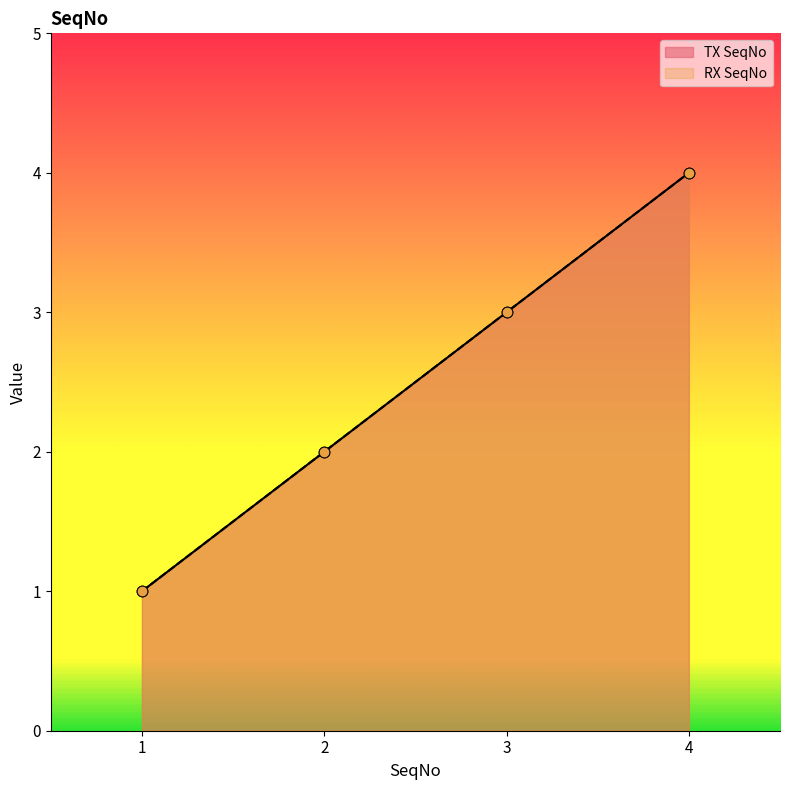

At how many categories does at least one series exceed 1?

3